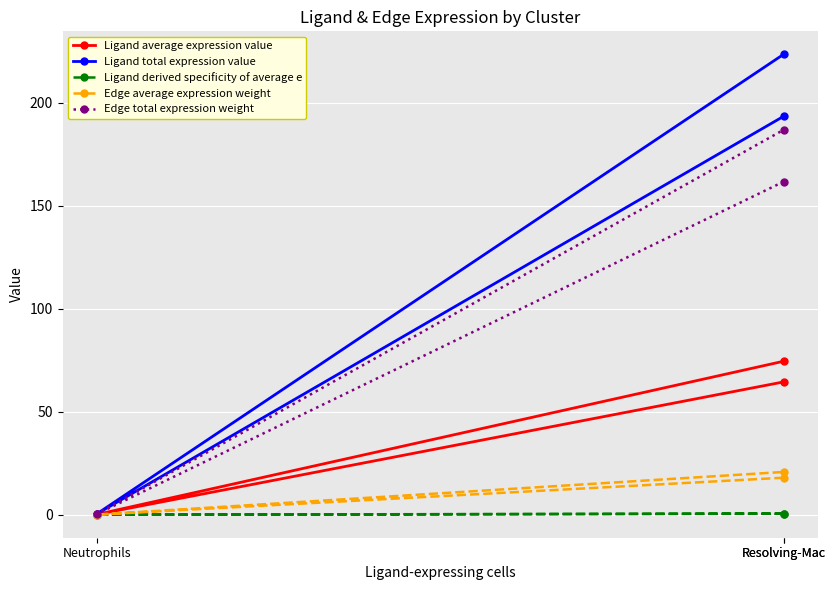

What is the sum of all Edge total expression weight values?

348.9